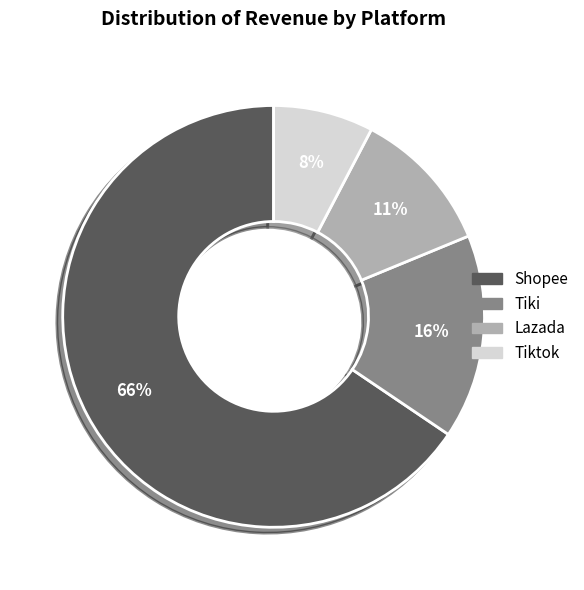

What percentage is the Tiki slice, to the nearest percent?

16%